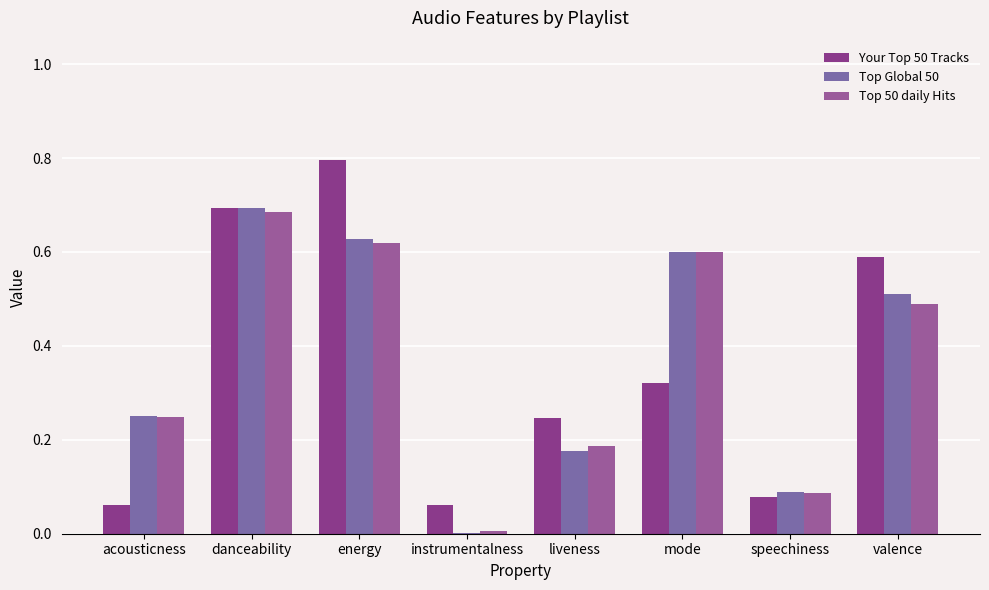

How many groups of bars are there?

8